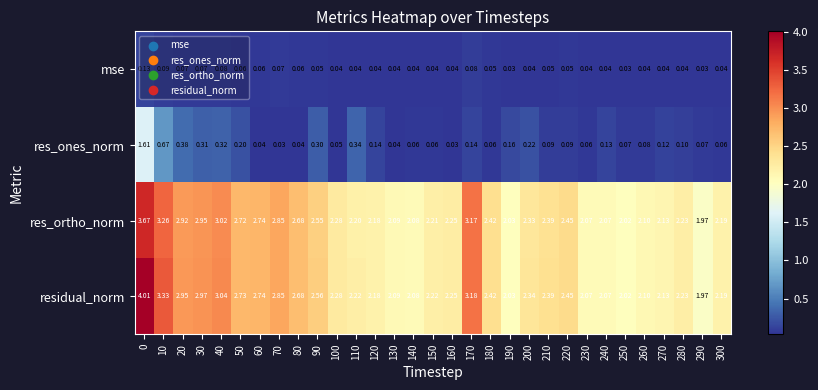

Rank the series by their maximum value, from highest to lowest.

residual_norm, res_ortho_norm, res_ones_norm, mse